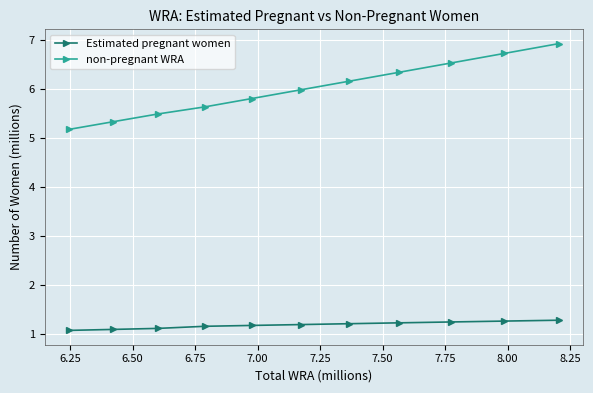

At how many categories does at least one series exceed 3?

11